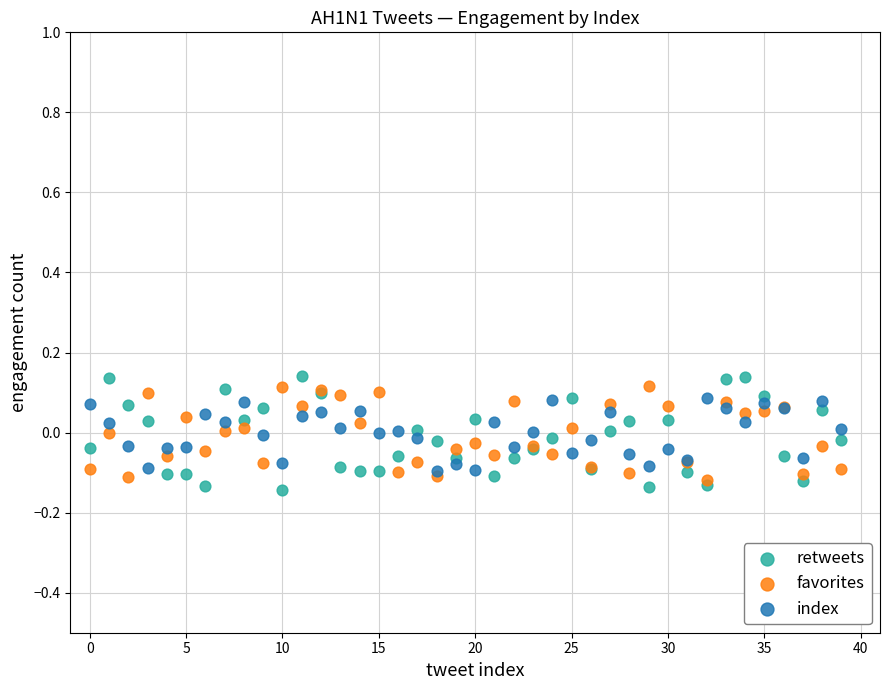

Which series reaches the maximum Y coordinate?

retweets